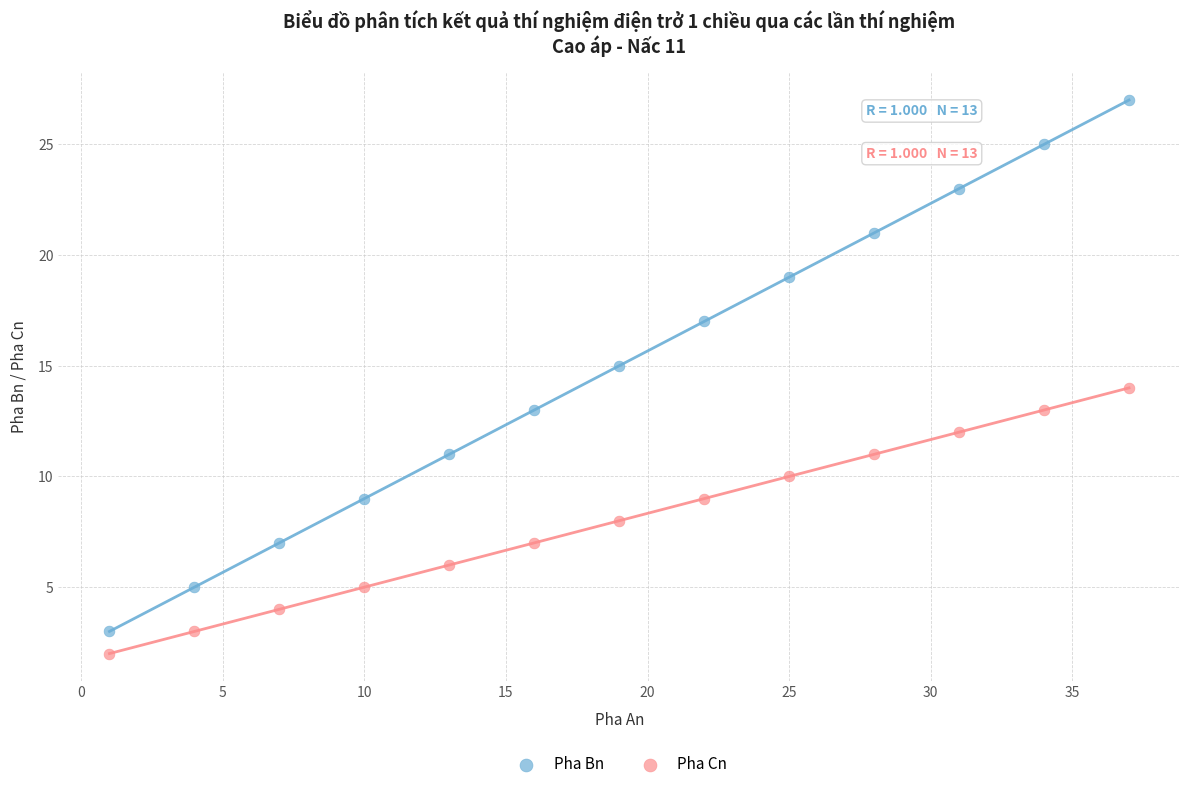

What is the X range (max minus min) for the scatter plot?

36